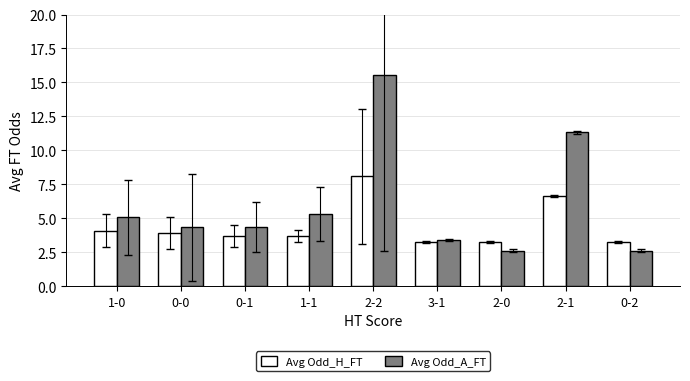

What is the maximum value shown in the chart?

15.6